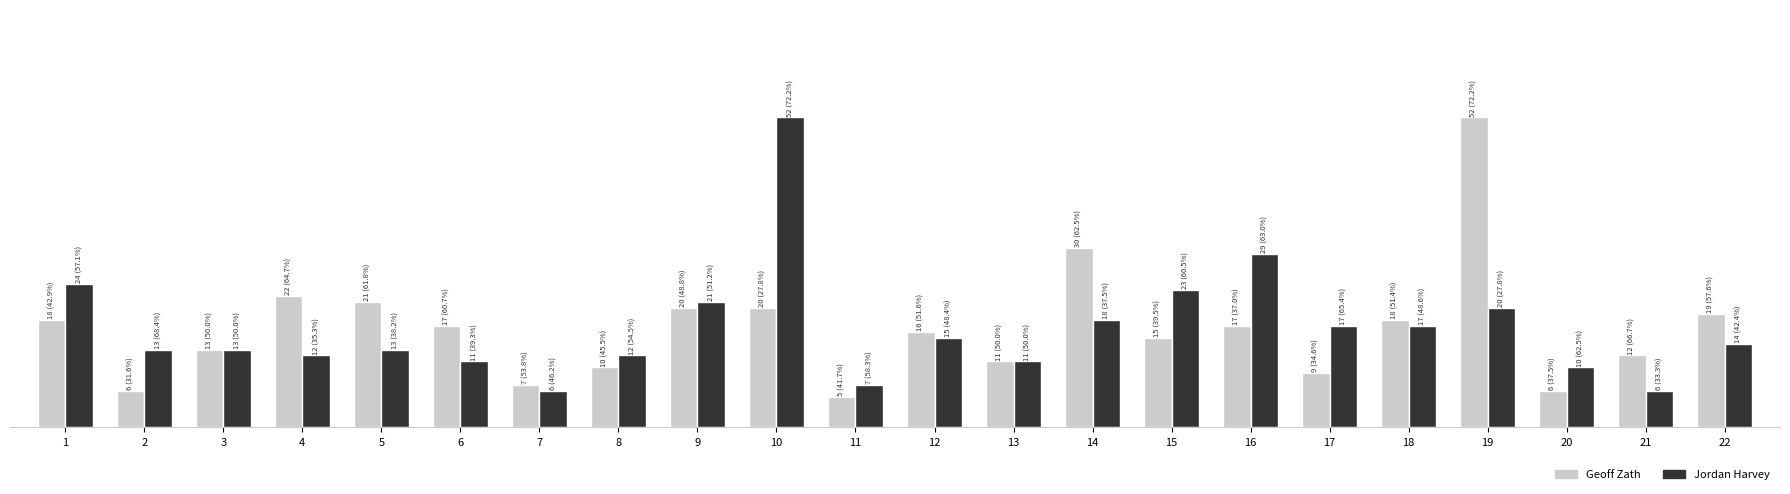

Is it true that Geoff Zath equals 12 at 17?

False